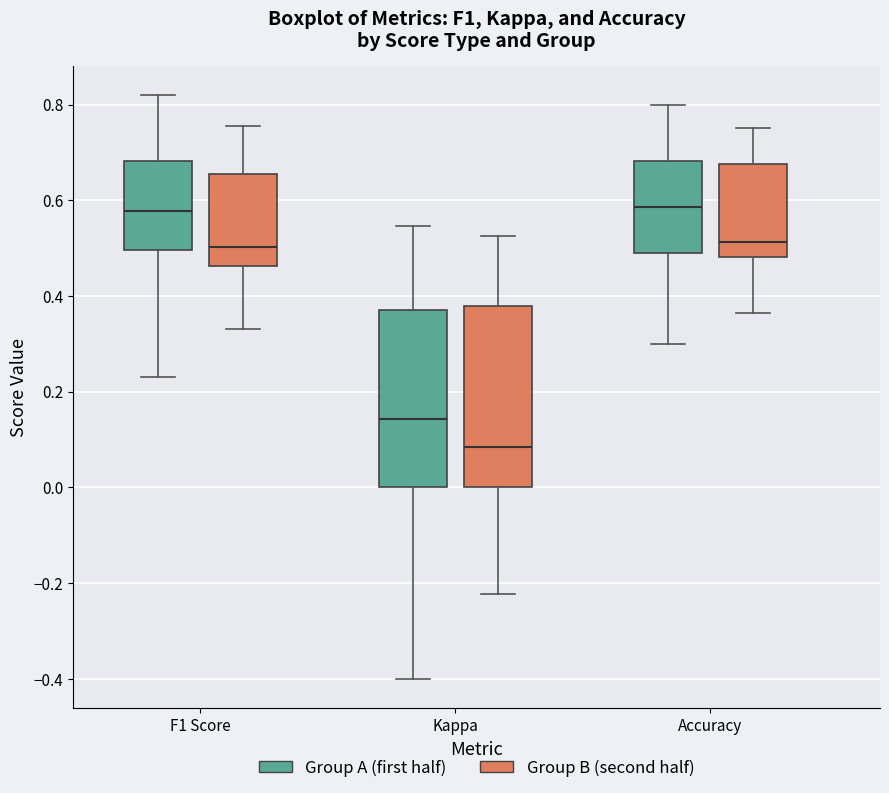

Reading left to right, read every box against the y-axis: the position of its median line, the range the box covers, and the ends of its whiskers. The values are not printed on the chart, so give them approximately, as read against the axis.

F1 Score (Group A (first half)): median 0.58, box 0.50 to 0.68, whiskers 0.24 to 0.82
F1 Score (Group B (second half)): median 0.50, box 0.46 to 0.66, whiskers 0.34 to 0.76
Kappa (Group A (first half)): median 0.14, box 0.00 to 0.38, whiskers -0.40 to 0.54
Kappa (Group B (second half)): median 0.08, box 0.00 to 0.38, whiskers -0.22 to 0.52
Accuracy (Group A (first half)): median 0.58, box 0.50 to 0.68, whiskers 0.30 to 0.80
Accuracy (Group B (second half)): median 0.52, box 0.48 to 0.68, whiskers 0.36 to 0.76